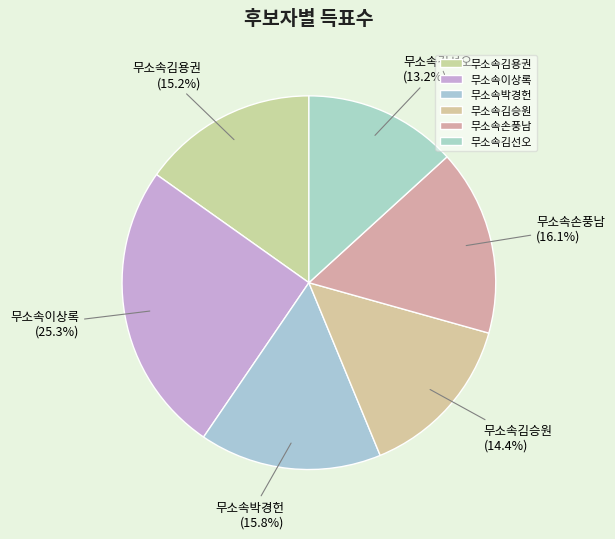

To the nearest percent, what is the average slice percentage?

17%